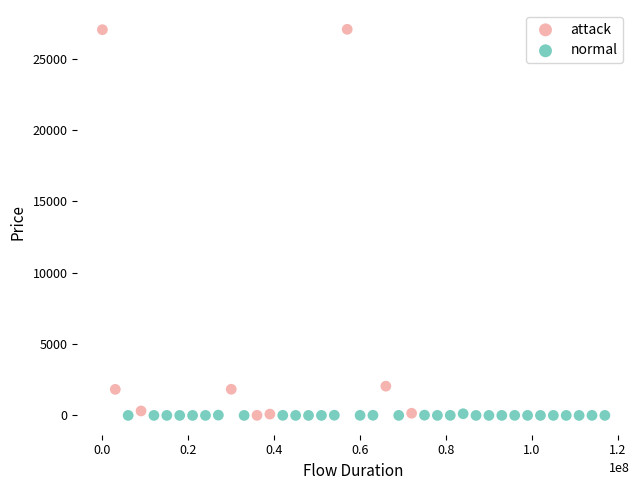

Which series has the widest spread of Y values?

attack